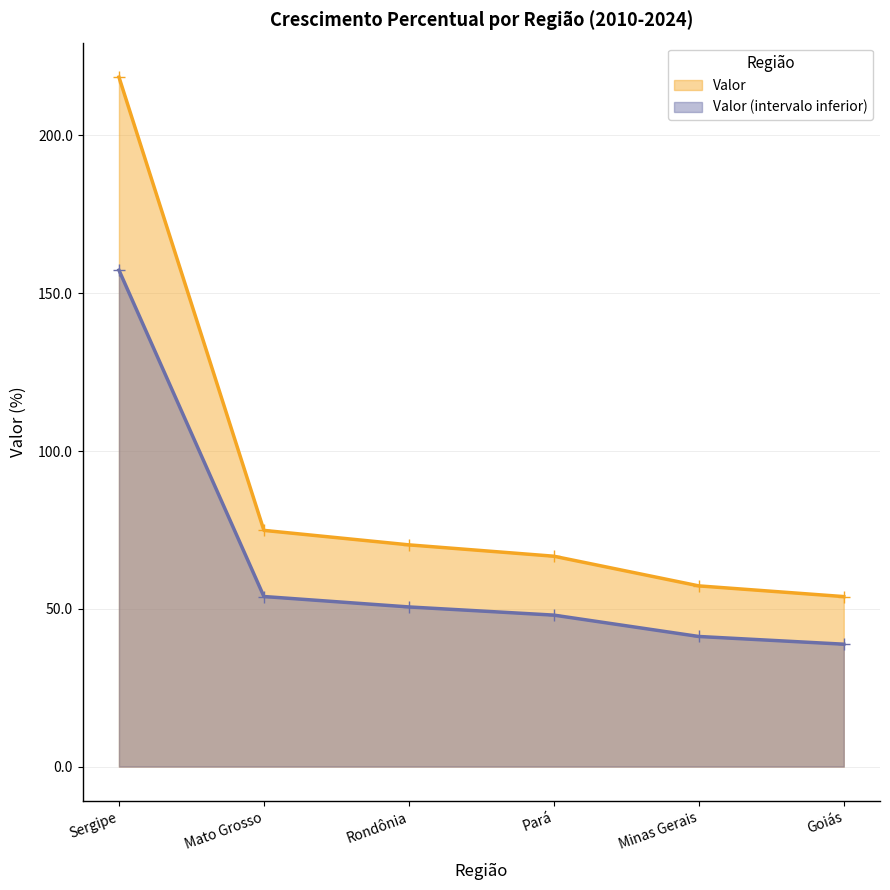

The value at Goiás is 30.9. True or false?

False